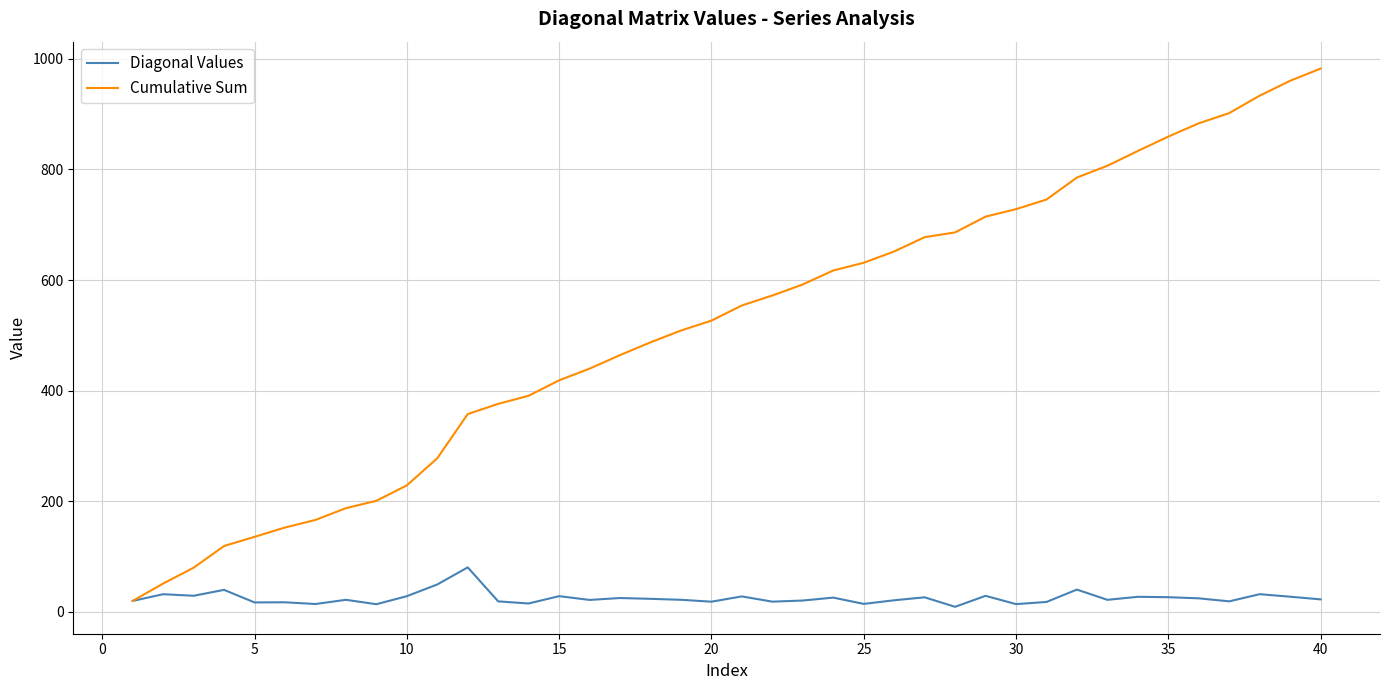

What is the sum of all Cumulative Sum values?

20700.0